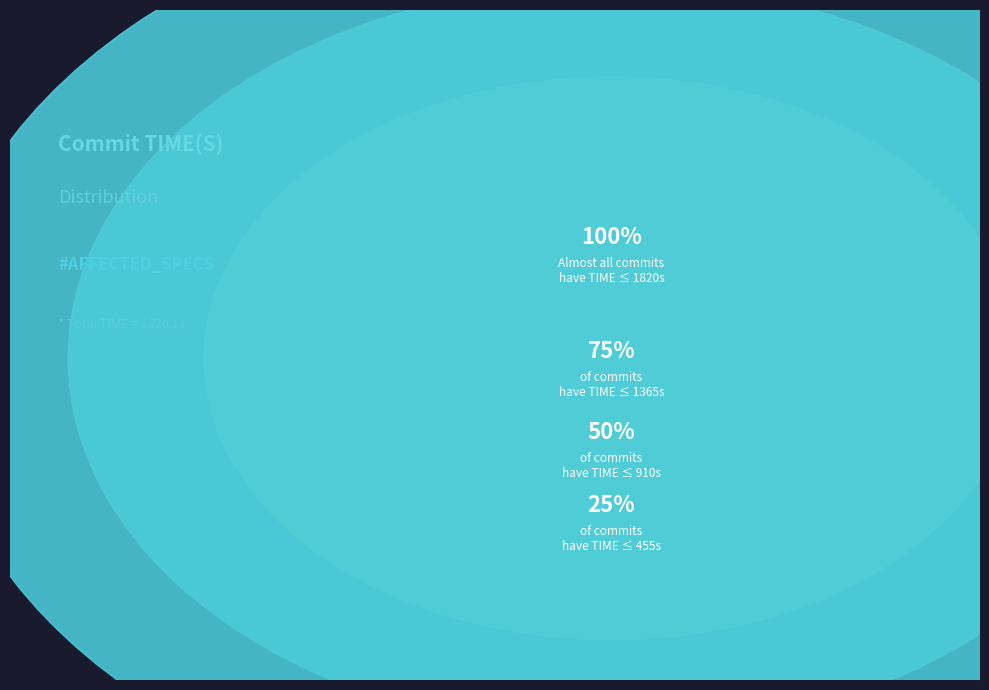

Is the sum of 22 and 41 greater than half?

No